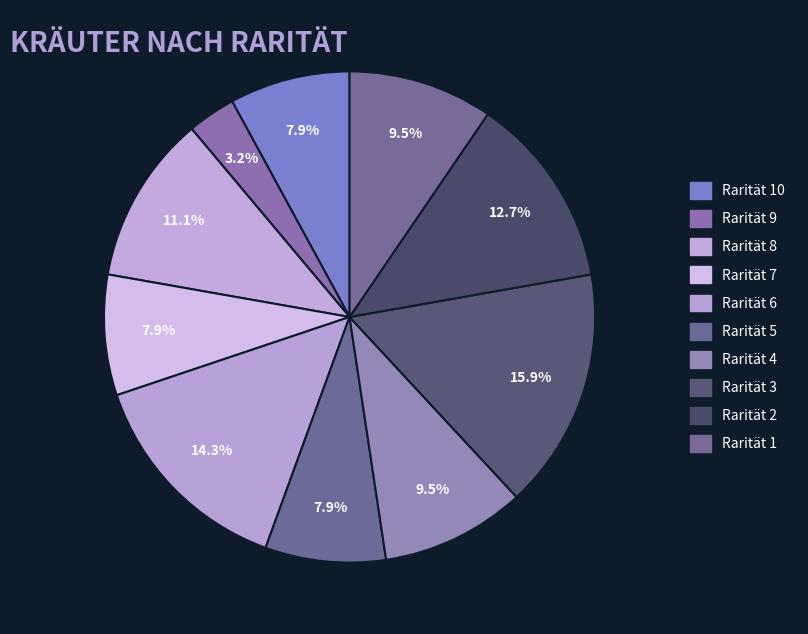

Which category has the smallest portion of the pie?

Rarität 9